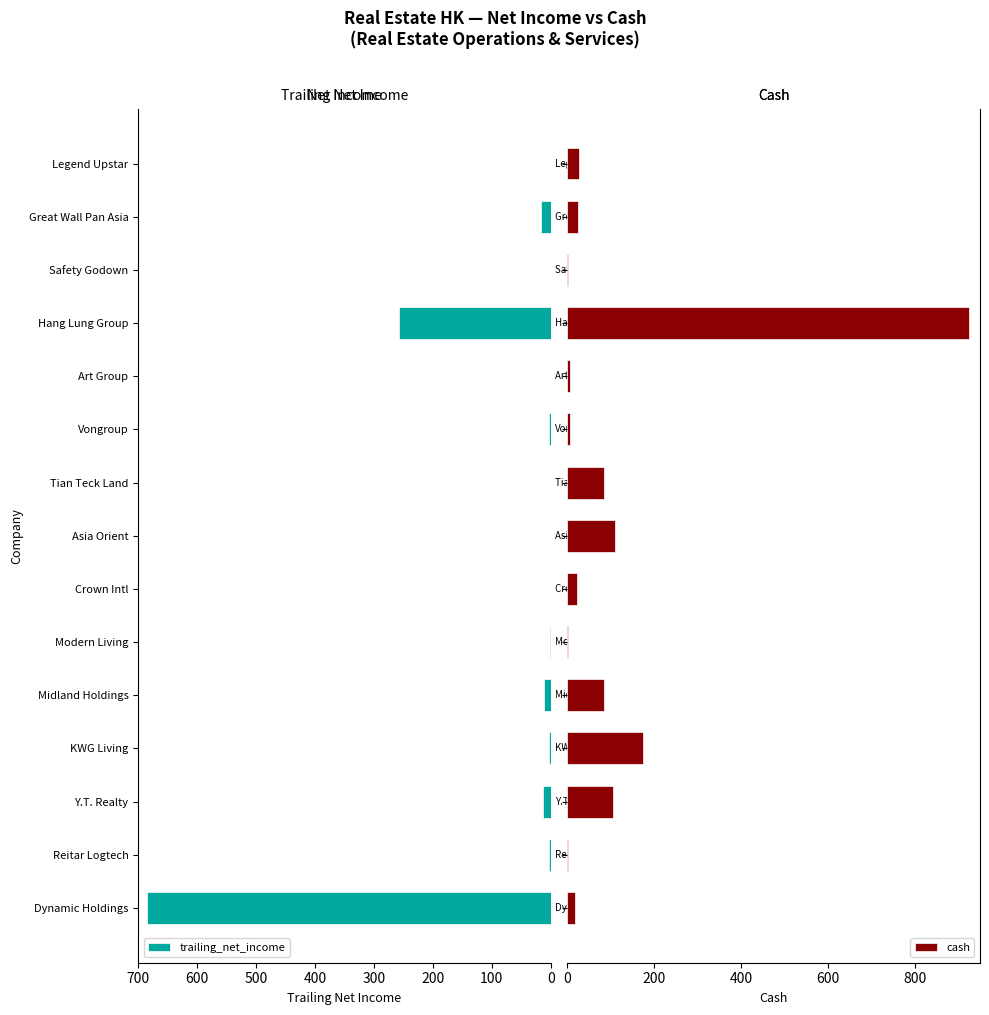

The value of trailing_net_income at Asia Orient is -215.0. True or false?

False